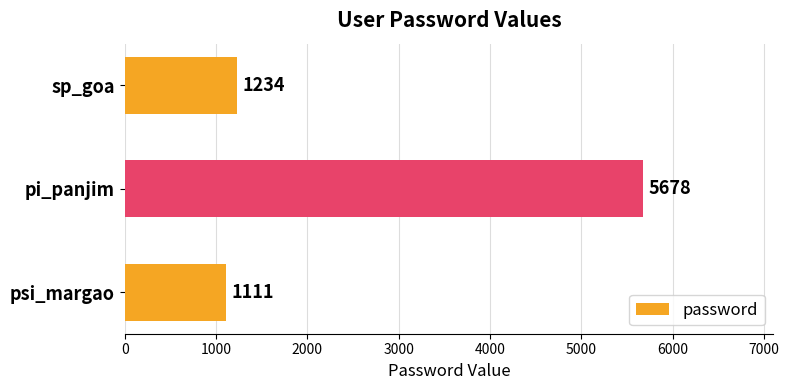

What is the change in value from sp_goa to pi_panjim?

+4444